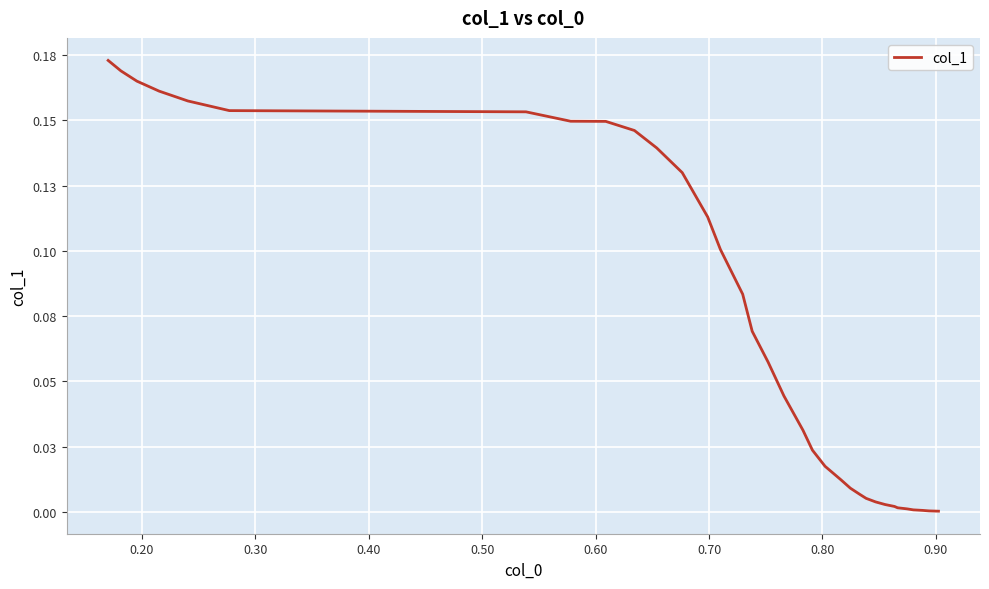

What is the difference between the maximum and second lowest values?

0.2